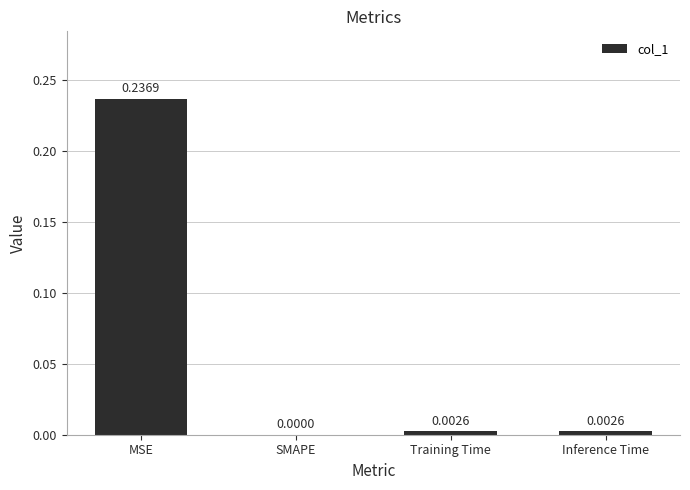

Count the number of data series in this chart.

1